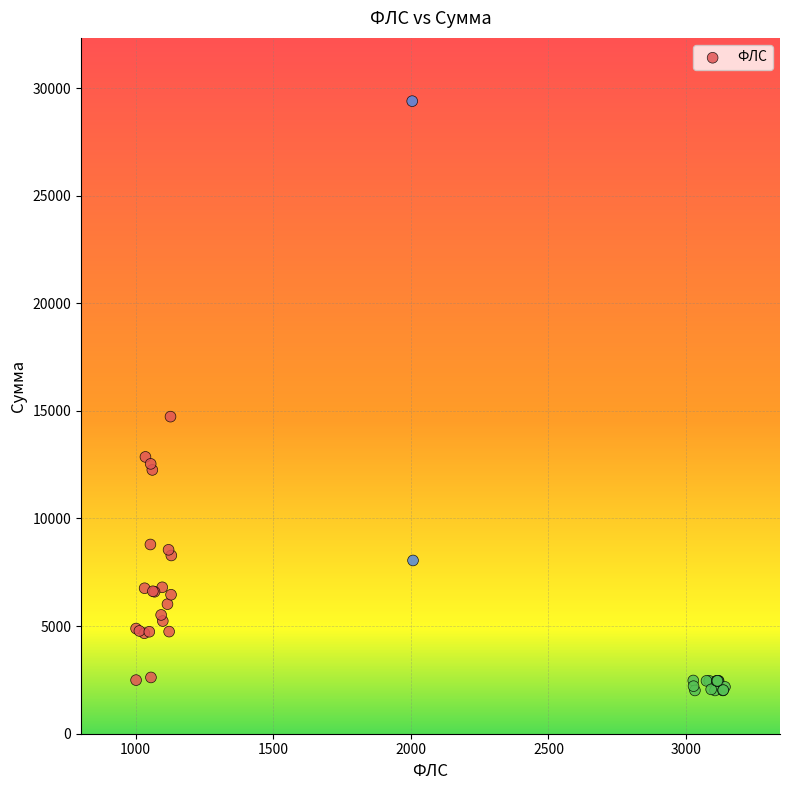

What Y value in the scatter plot is closest to 15700?

14732.5